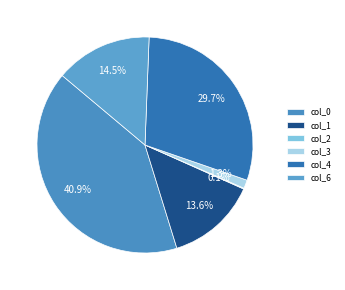

To the nearest percent, what is the average slice percentage?

17%